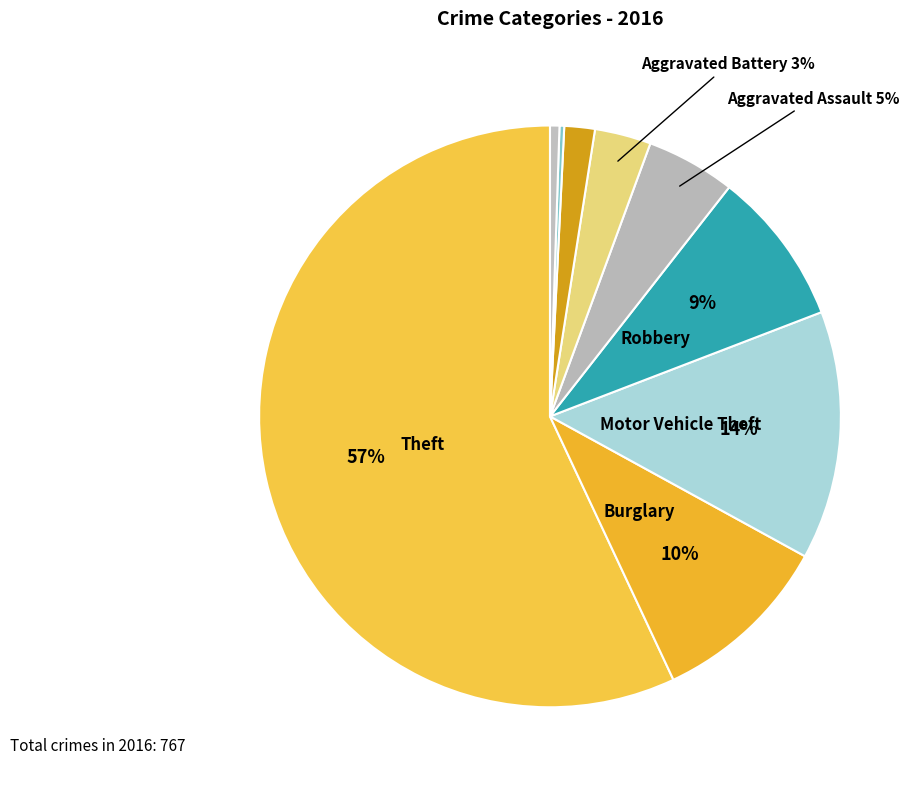

How many segments does this pie chart have?

9